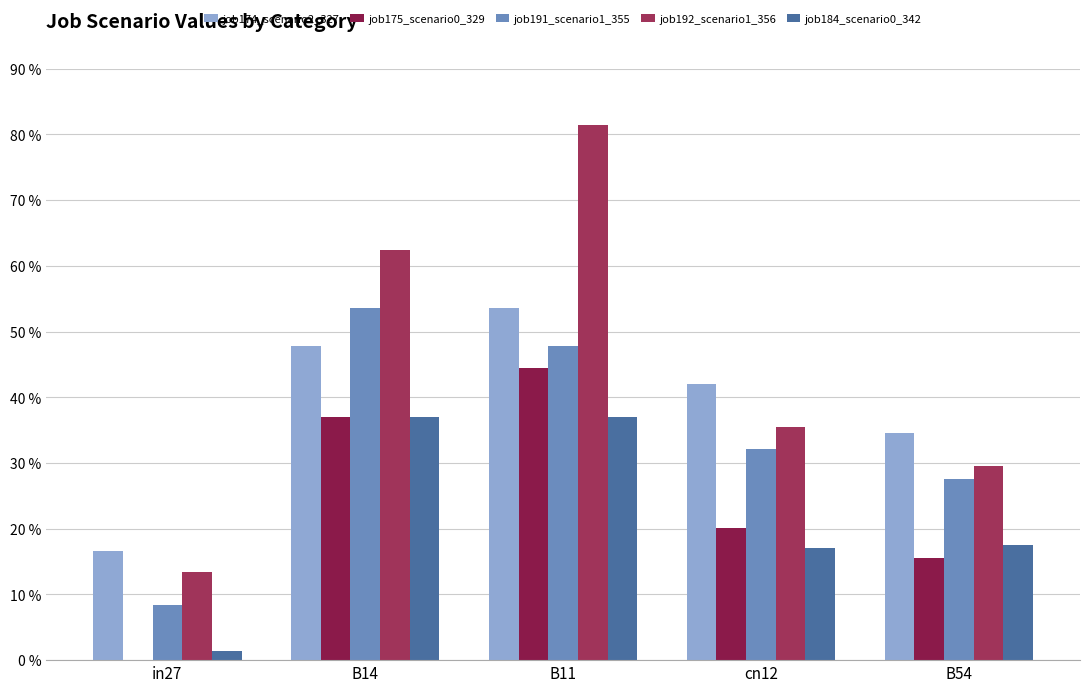

Which label corresponds to the largest value in the chart?

B11